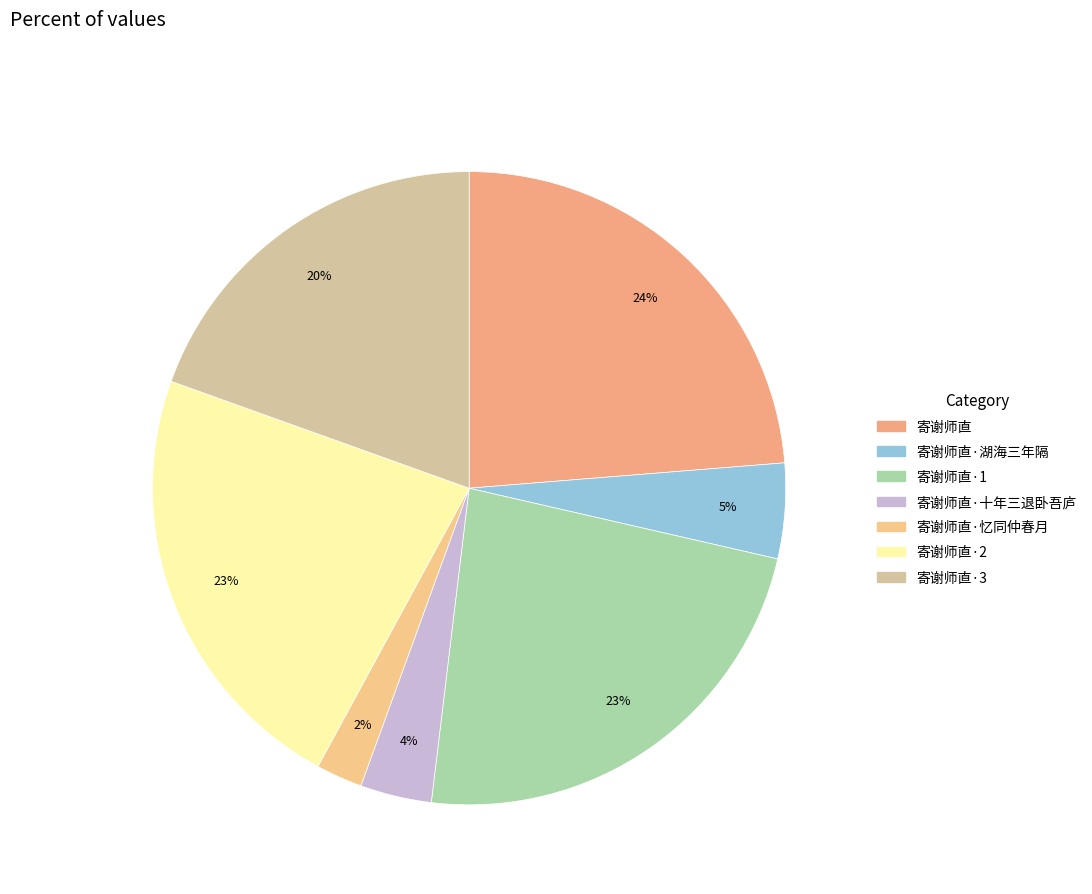

What is the largest slice in the pie chart?

寄谢师直